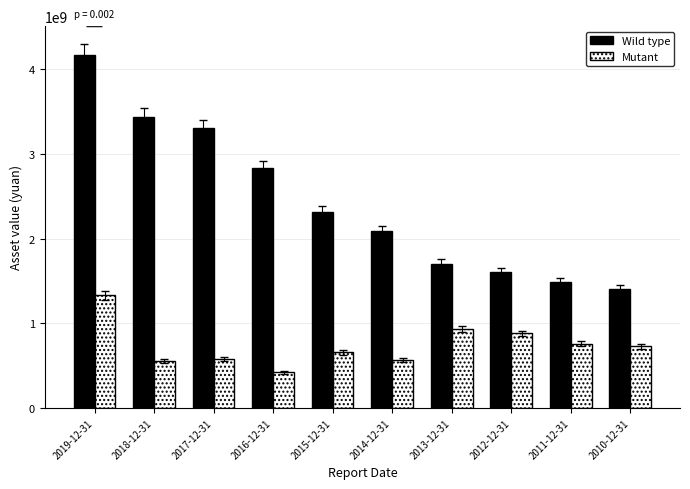

What are all the series names shown in the legend?

Wild type, Mutant